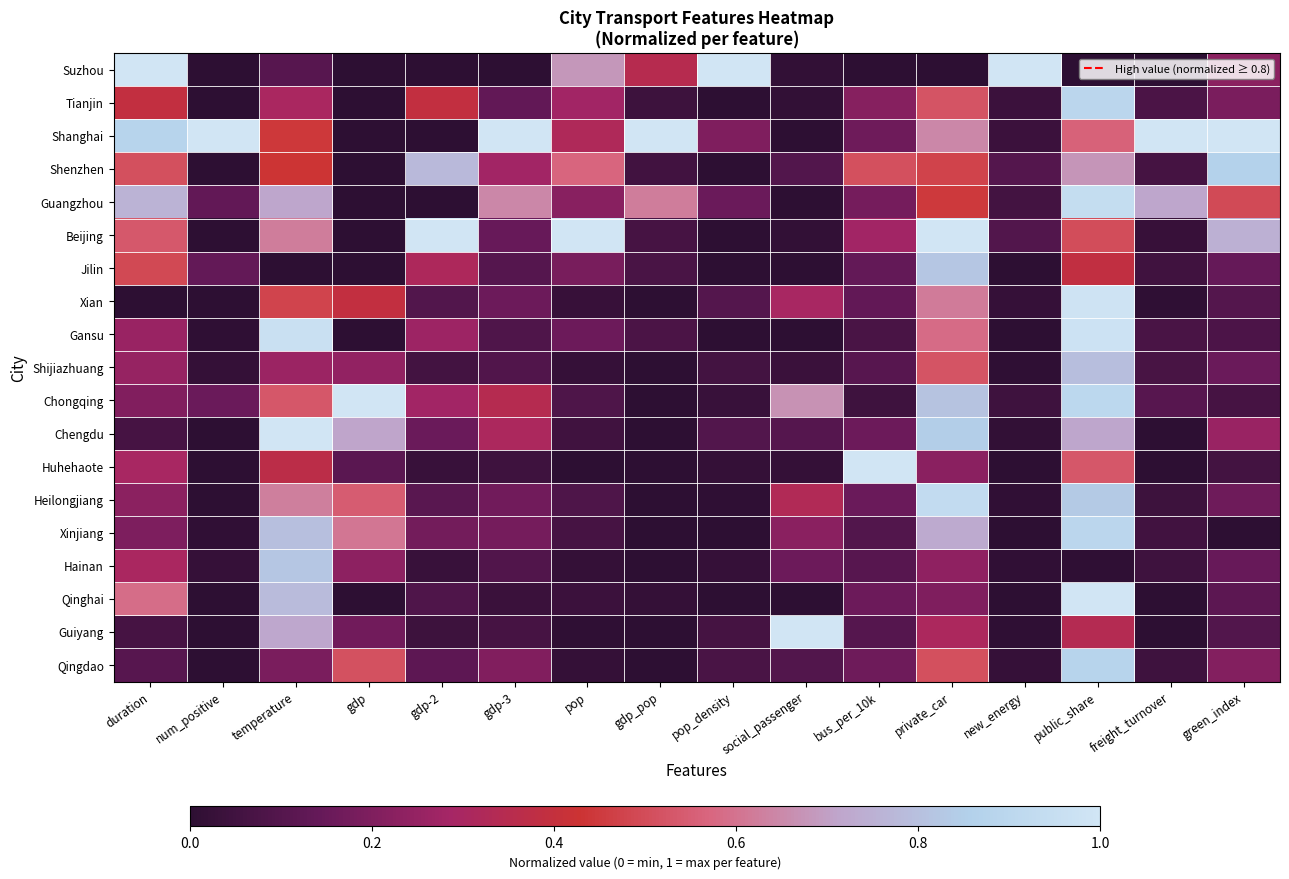

Between gdp-2 and social_passenger, which series saw the biggest shift?

Beijing